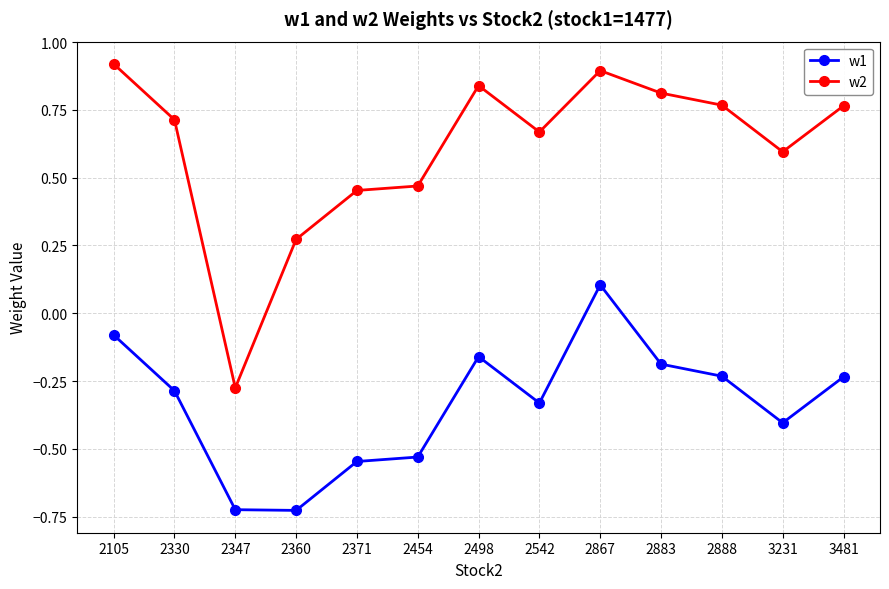

What is the difference between the second highest and minimum values in the w1 series?

0.6